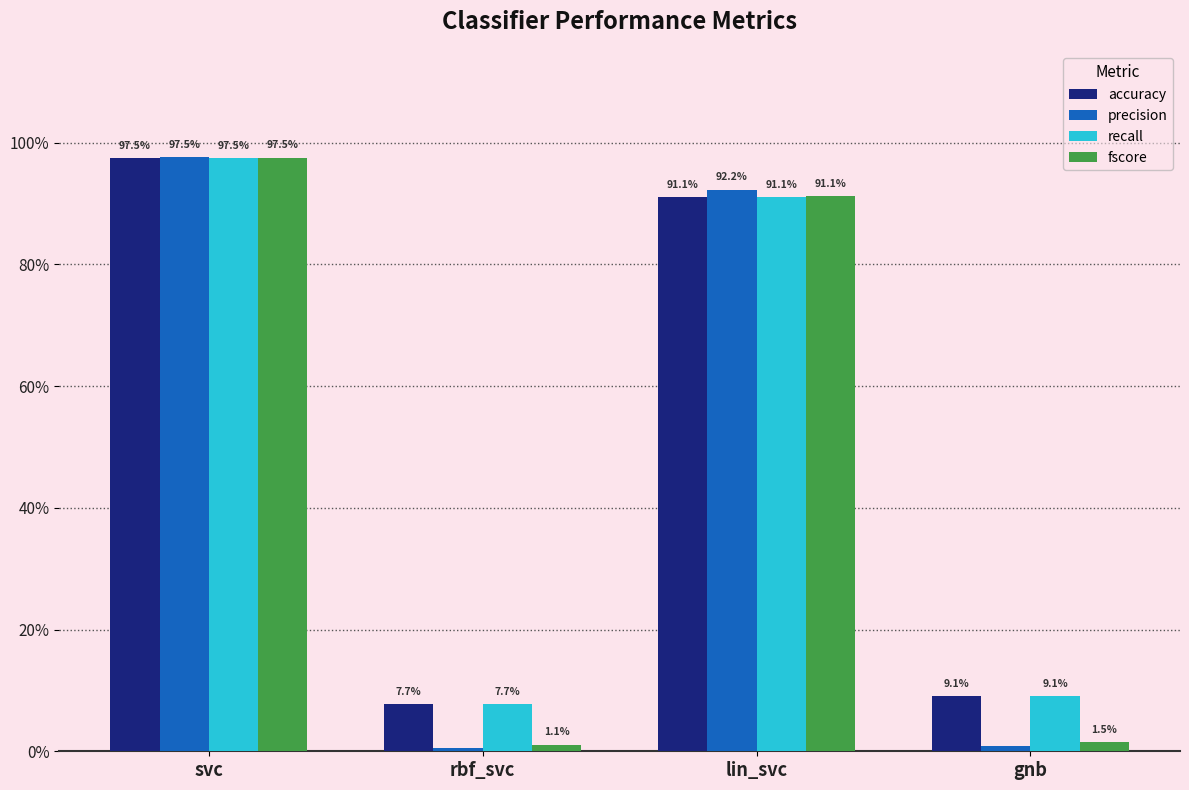

At which category does the chart reach its minimum across all series?

rbf_svc